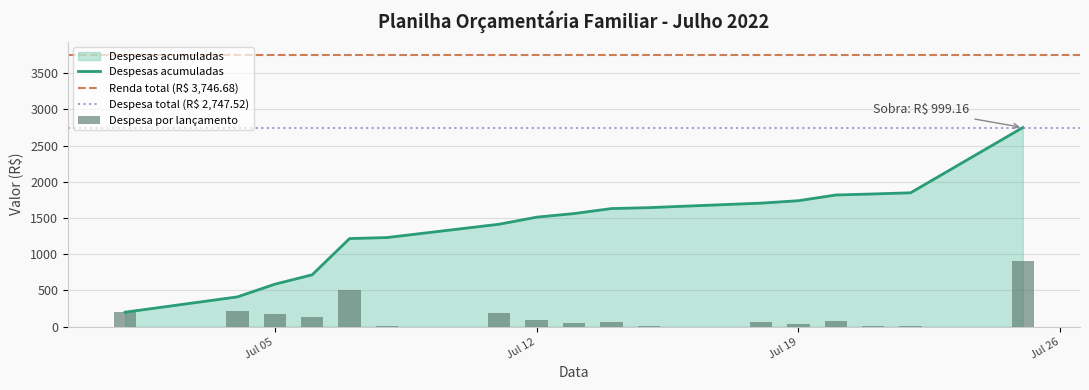

What is the lowest value of the Despesas acumuladas series?

200.0